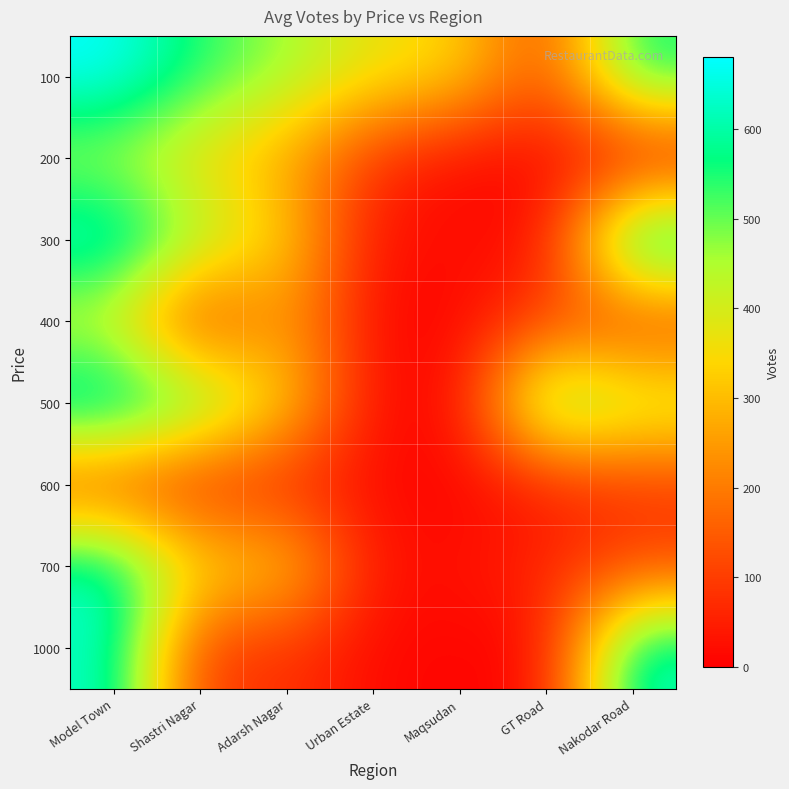

Reading right to left, list all the values displayed in this chart.

100: Nakodar Road=567	GT Road=114	Maqsudan=343	Urban Estate=370	Adarsh Nagar=462	Shastri Nagar=545	Model Town=680
200: Nakodar Road=9	GT Road=16	Maqsudan=10	Urban Estate=79	Adarsh Nagar=262	Shastri Nagar=343	Model Town=446
300: Nakodar Road=680	GT Road=16	Maqsudan=27	Urban Estate=24	Adarsh Nagar=338	Shastri Nagar=462	Model Town=664
400: Nakodar Road=85	GT Road=114	Maqsudan=8	Urban Estate=15	Adarsh Nagar=262	Shastri Nagar=70	Model Town=395
500: Nakodar Road=449	GT Road=567	Maqsudan=8	Urban Estate=23	Adarsh Nagar=338	Shastri Nagar=545	Model Town=666
600: Nakodar Road=85	GT Road=37	Maqsudan=6	Urban Estate=19	Adarsh Nagar=60	Shastri Nagar=60	Model Town=114
700: Nakodar Road=114	GT Road=70	Maqsudan=27	Urban Estate=29	Adarsh Nagar=343	Shastri Nagar=343	Model Town=635
1000: Nakodar Road=635	GT Road=16	Maqsudan=8	Urban Estate=15	Adarsh Nagar=85	Shastri Nagar=85	Model Town=635